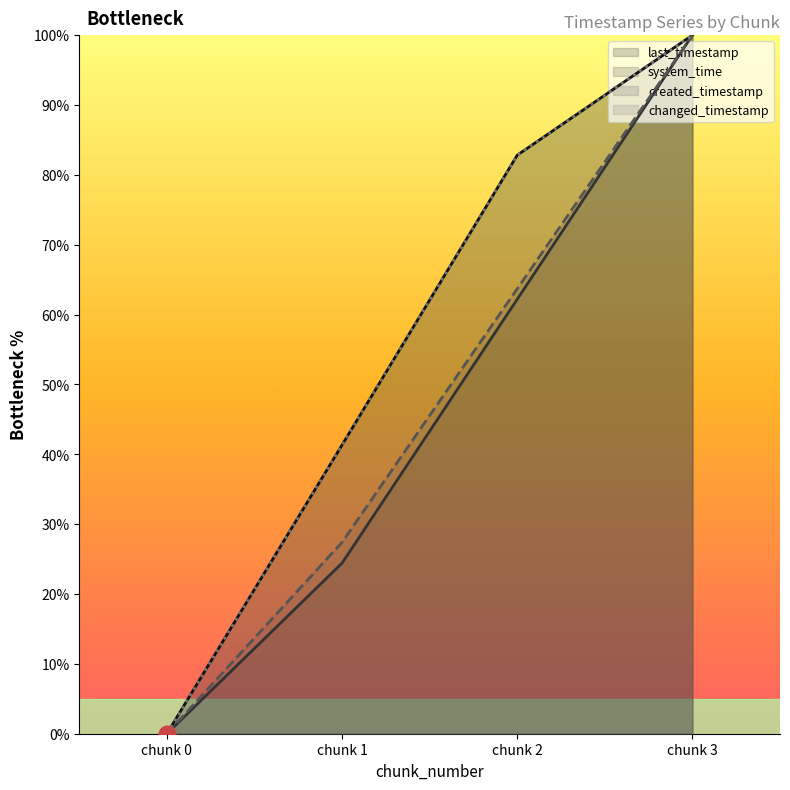

The last_timestamp series shows 0.0 at chunk 0. True or false?

True